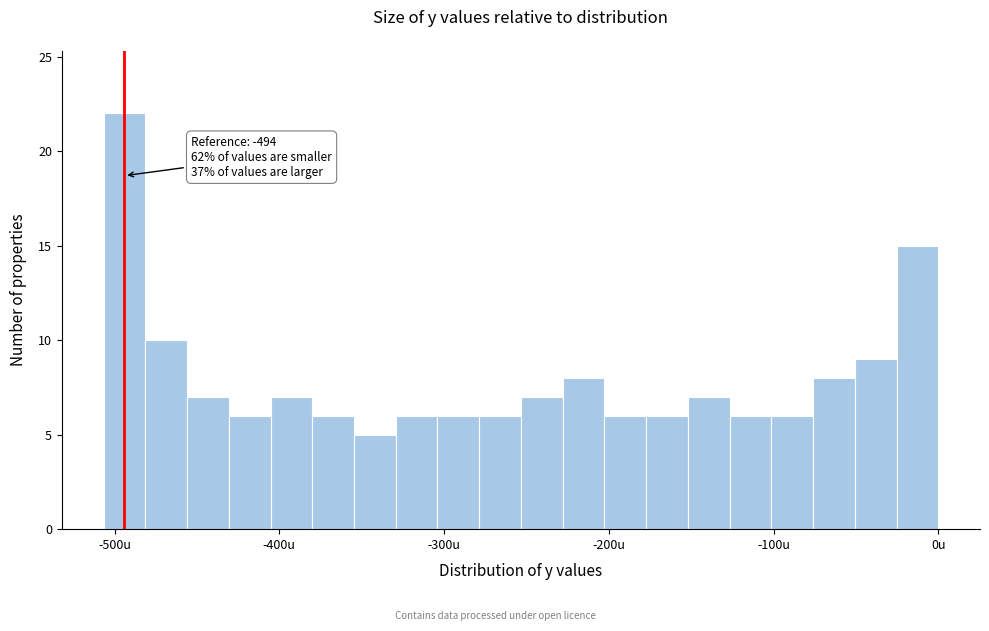

Around what value on the x-axis is the tallest bar? Give the approximate position of its centre, as read against the axis.

-490